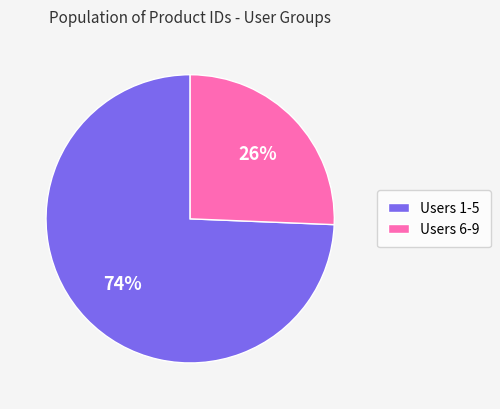

Which slice is the largest?

Users 1-5